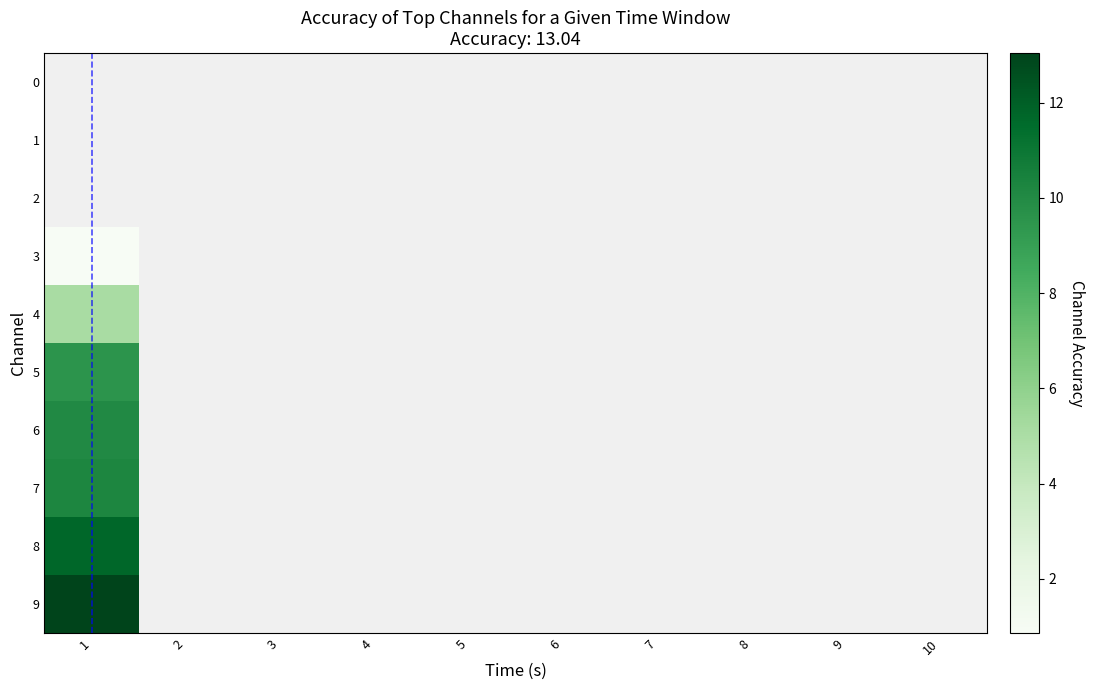

What is the maximum value shown in the chart?

13.0